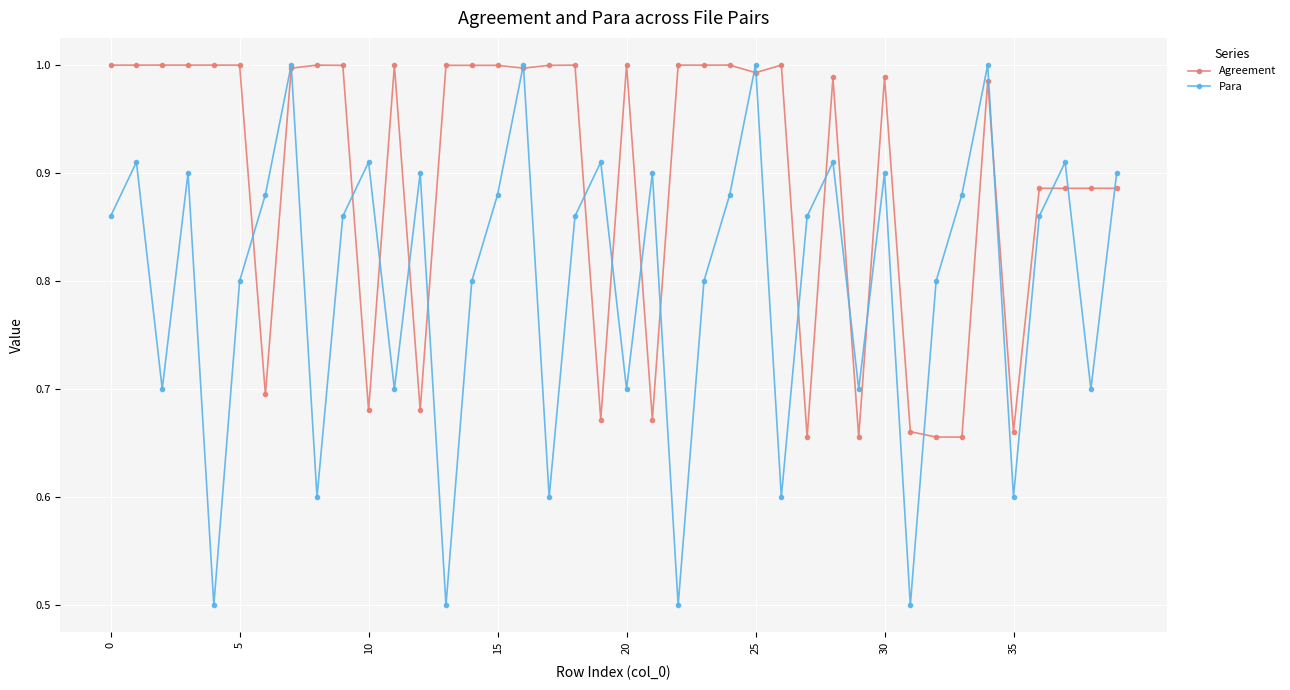

Rank the series by their average value, from highest to lowest.

Agreement, Para